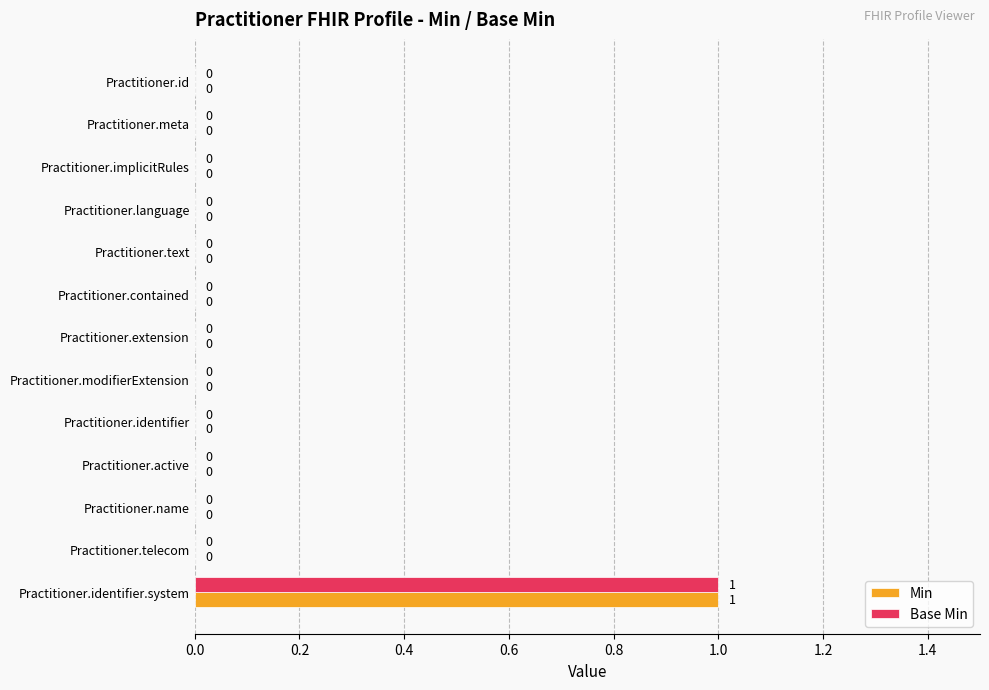

True or false: Min has a value of 2 at Practitioner.identifier.system.

False